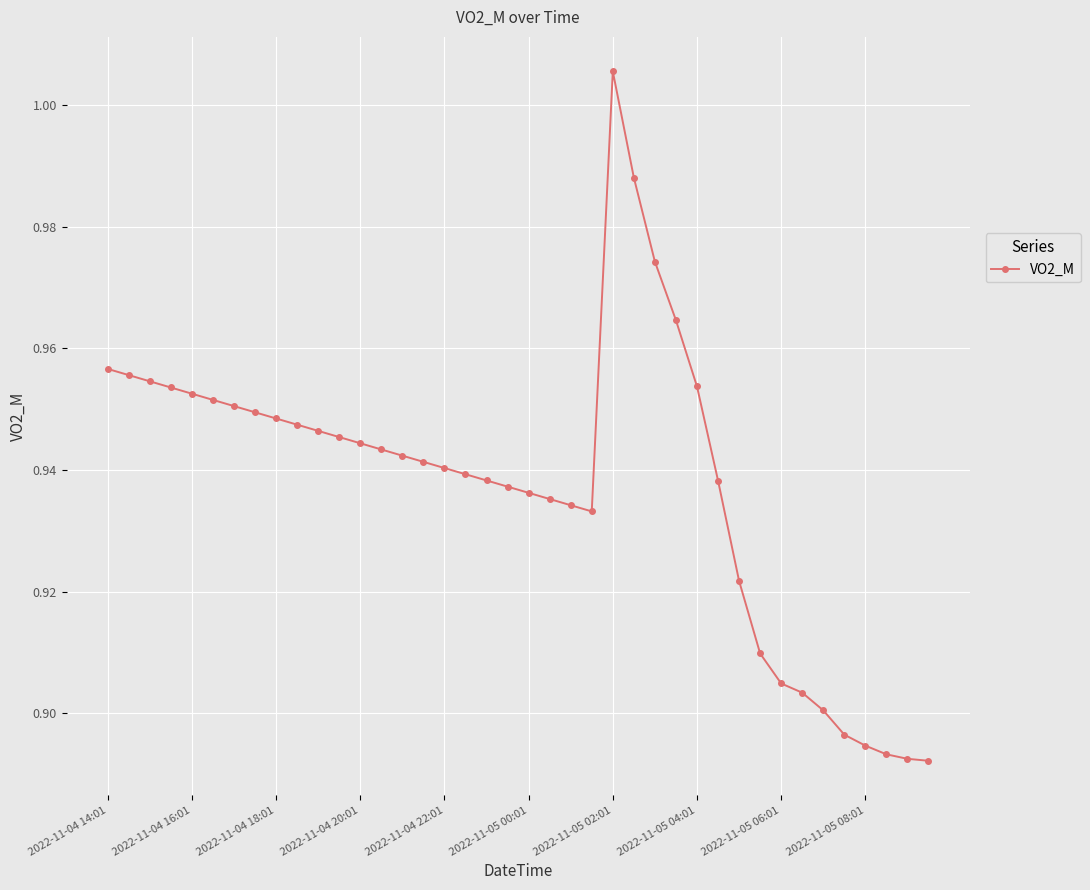

What is the sum of all values?

37.5